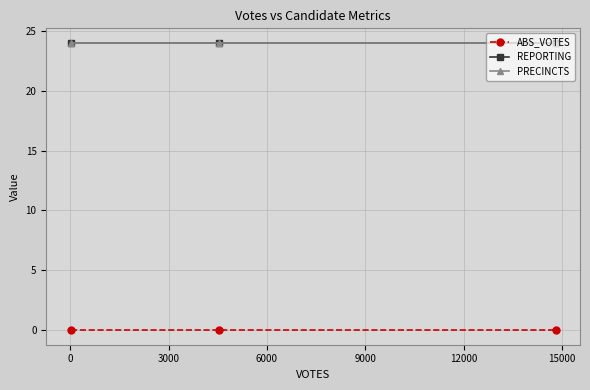

Does the chart have visible grid lines?

Yes